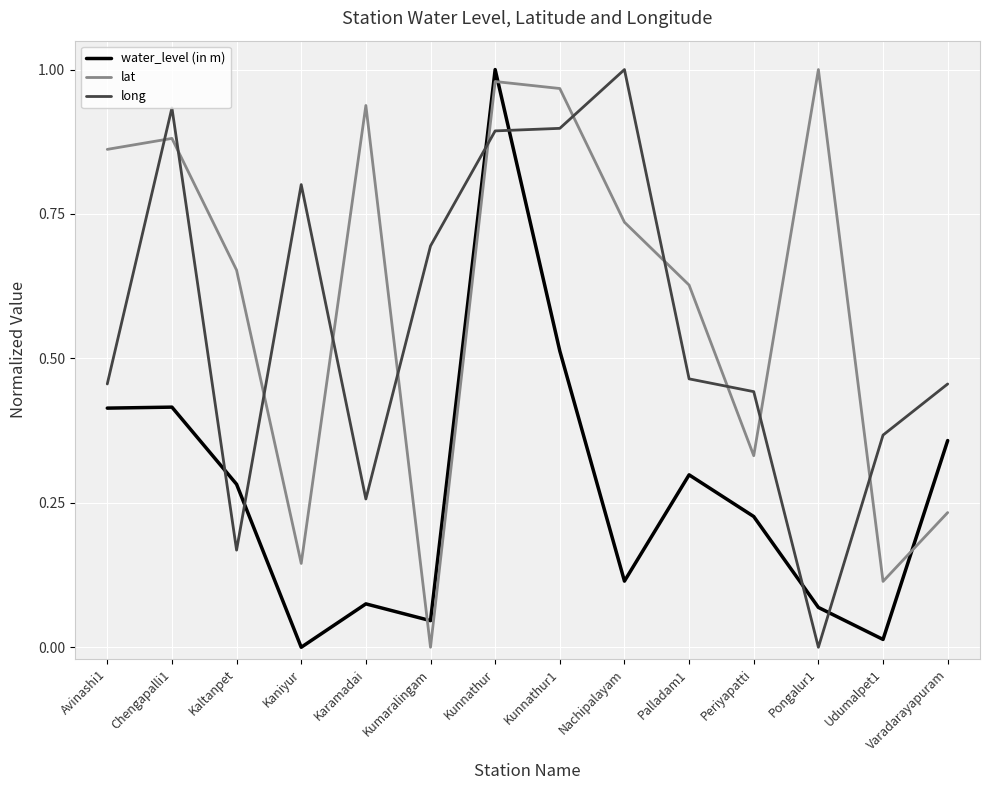

The lat series shows 1.6 at Pongalur1. True or false?

False